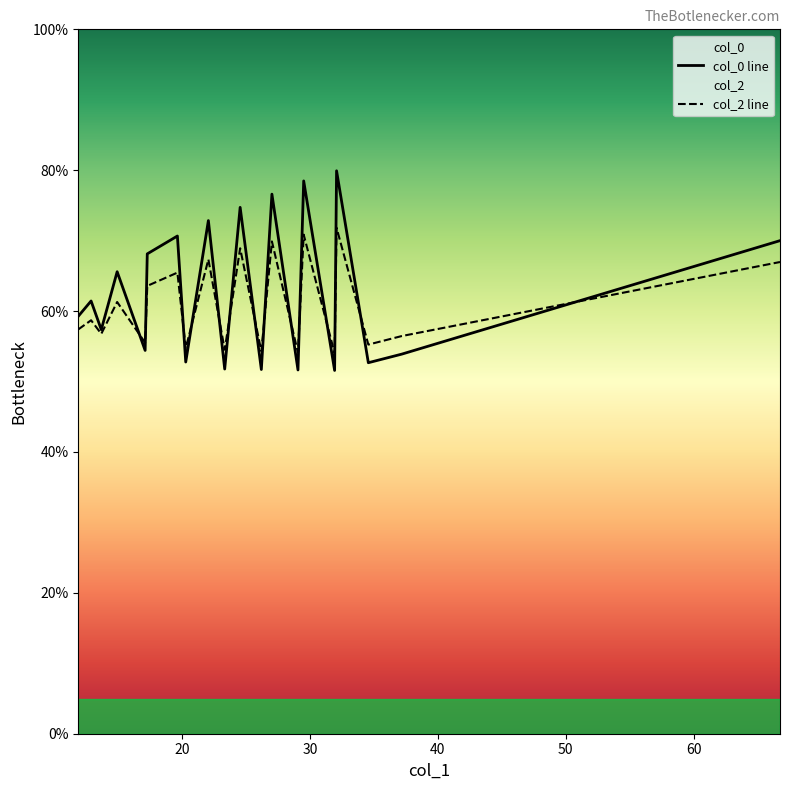

What is the maximum value shown in the chart?

79.9